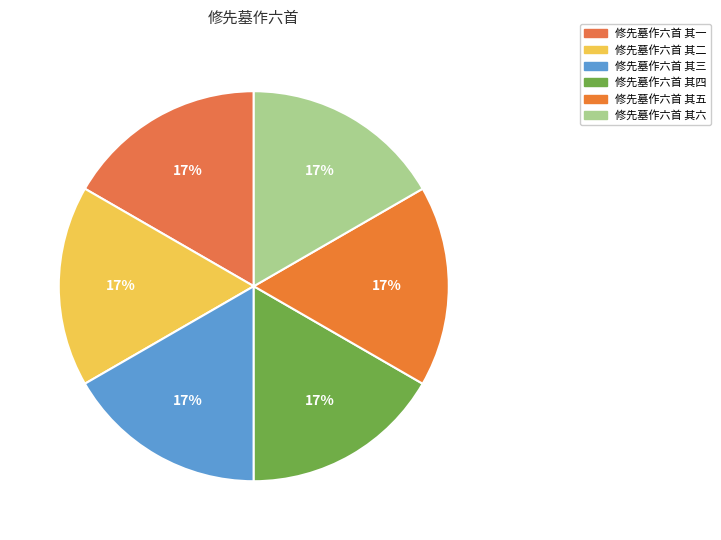

Is it true that 修先墓作六首 其六 is 25% of the pie?

False